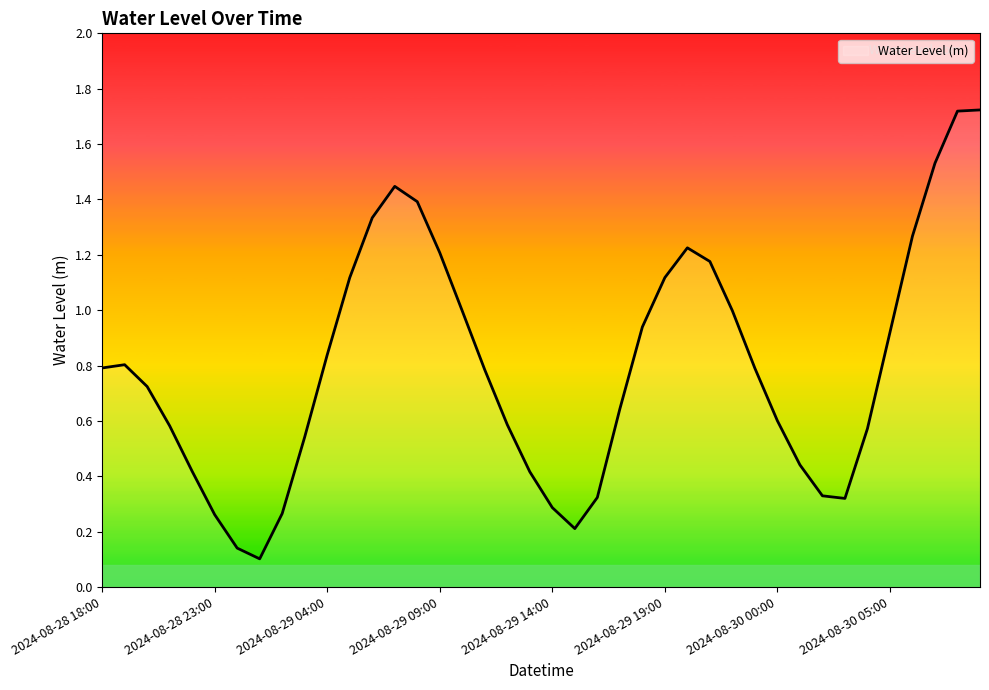

What is the difference between the maximum and minimum values?

1.6